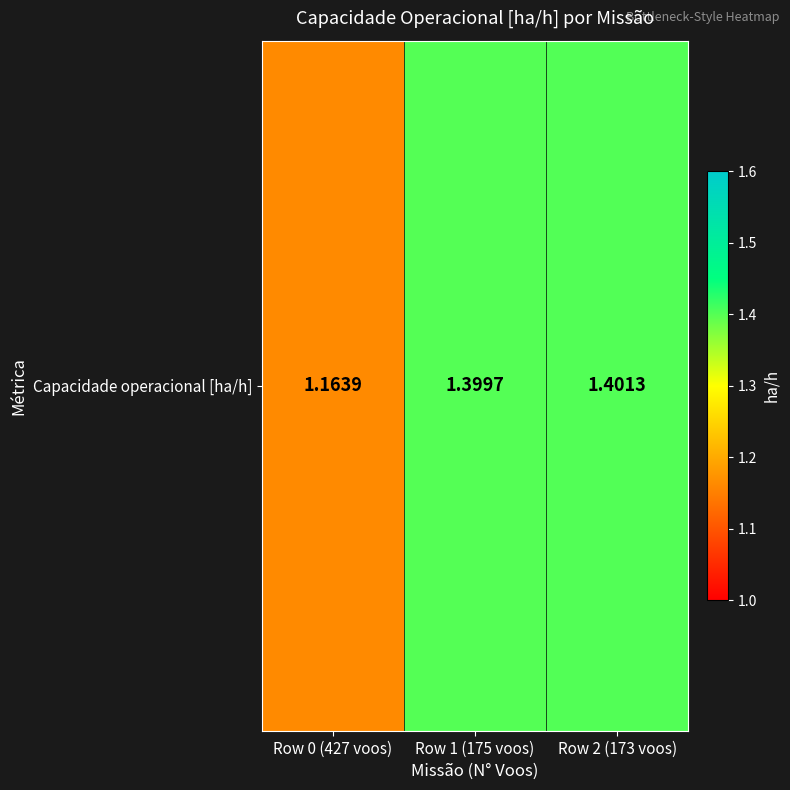

What is the sum of the values at Row 2 (173 voos) and Row 0 (427 voos)?

2.6